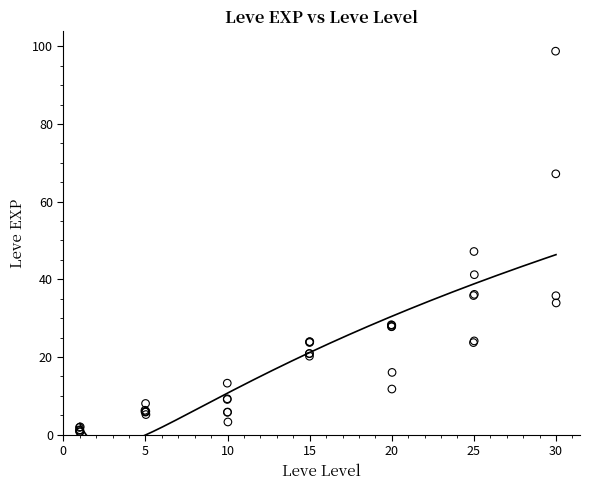

What Y value in the scatter plot is closest to 49?

47.2